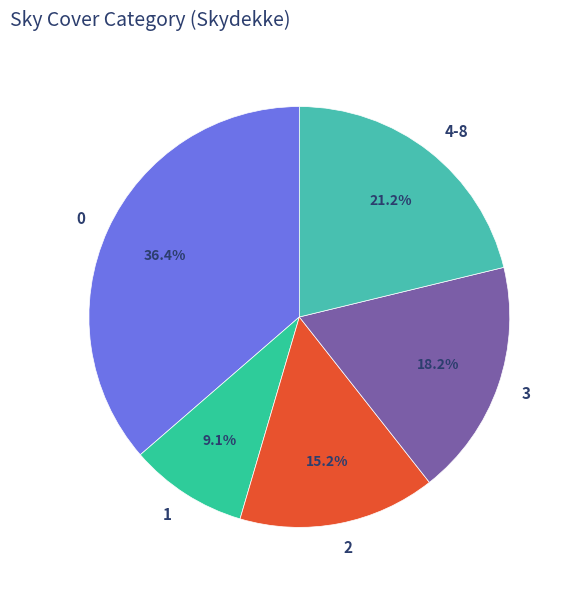

Rank the categories by value from lowest to highest.

1, 2, 3, 4-8, 0